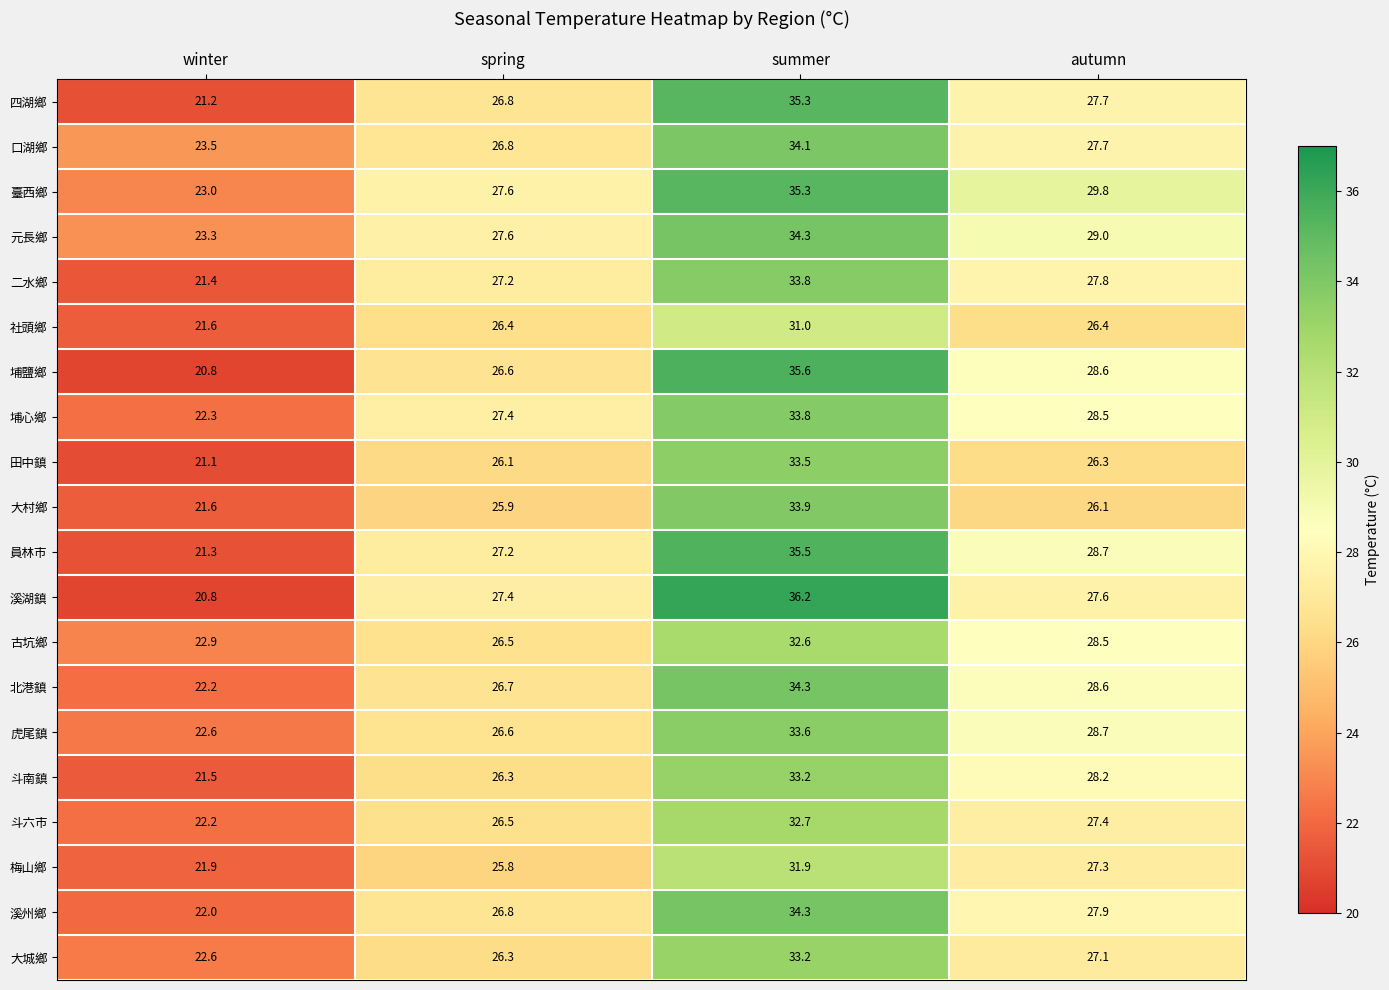

What is the sum of the 大城鄉 values at spring and autumn?

53.4